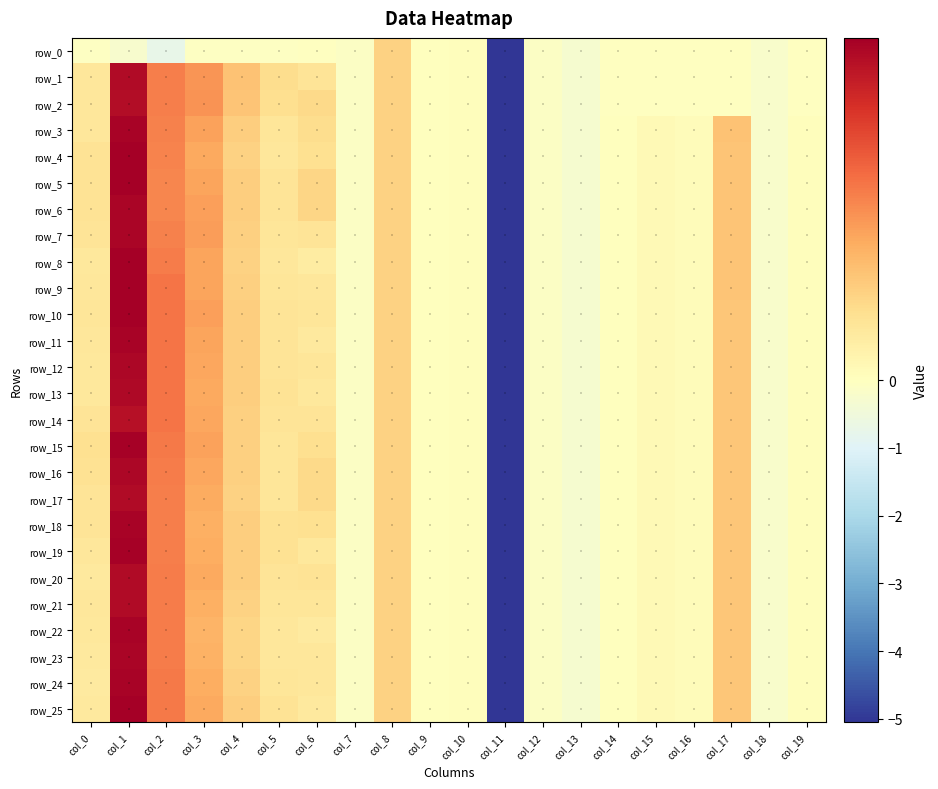

Rank the series by their maximum value, from highest to lowest.

row_8, row_9, row_10, row_4, row_5, row_25, row_15, row_19, row_3, row_11, row_18, row_22, row_24, row_6, row_7, row_23, row_16, row_12, row_13, row_1, row_17, row_20, row_21, row_2, row_14, row_0